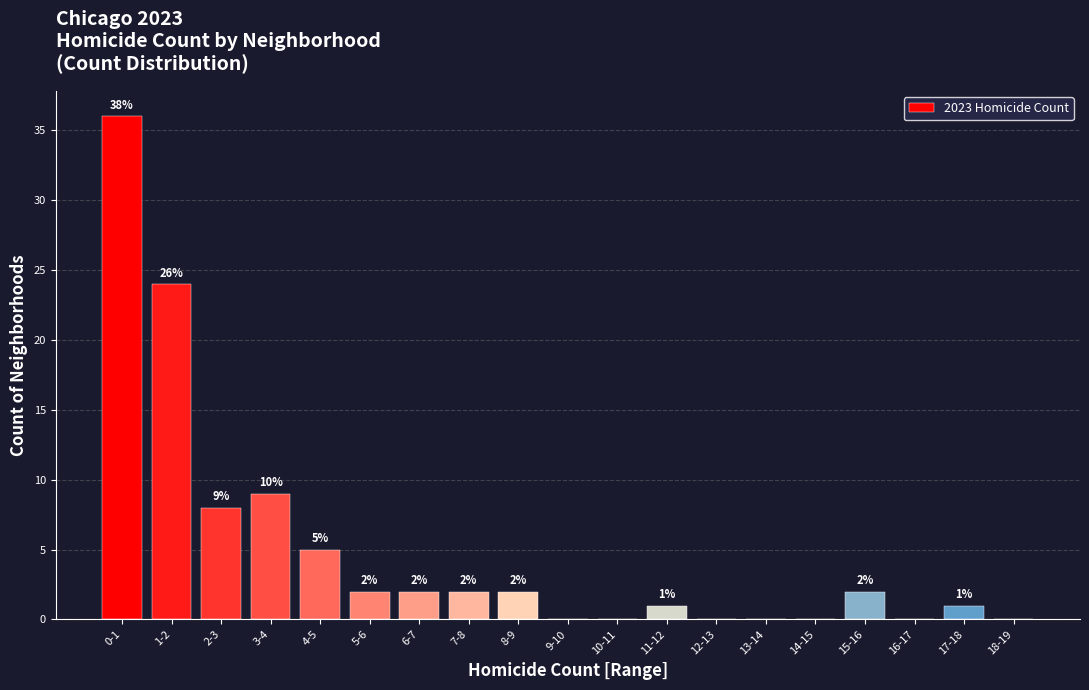

Reading left to right, what are all the values shown in this chart?

0-1=36	1-2=24	2-3=8	3-4=9	4-5=5	5-6=2	6-7=2	7-8=2	8-9=2	9-10=0	10-11=0	11-12=1	12-13=0	13-14=0	14-15=0	15-16=2	16-17=0	17-18=1	18-19=0